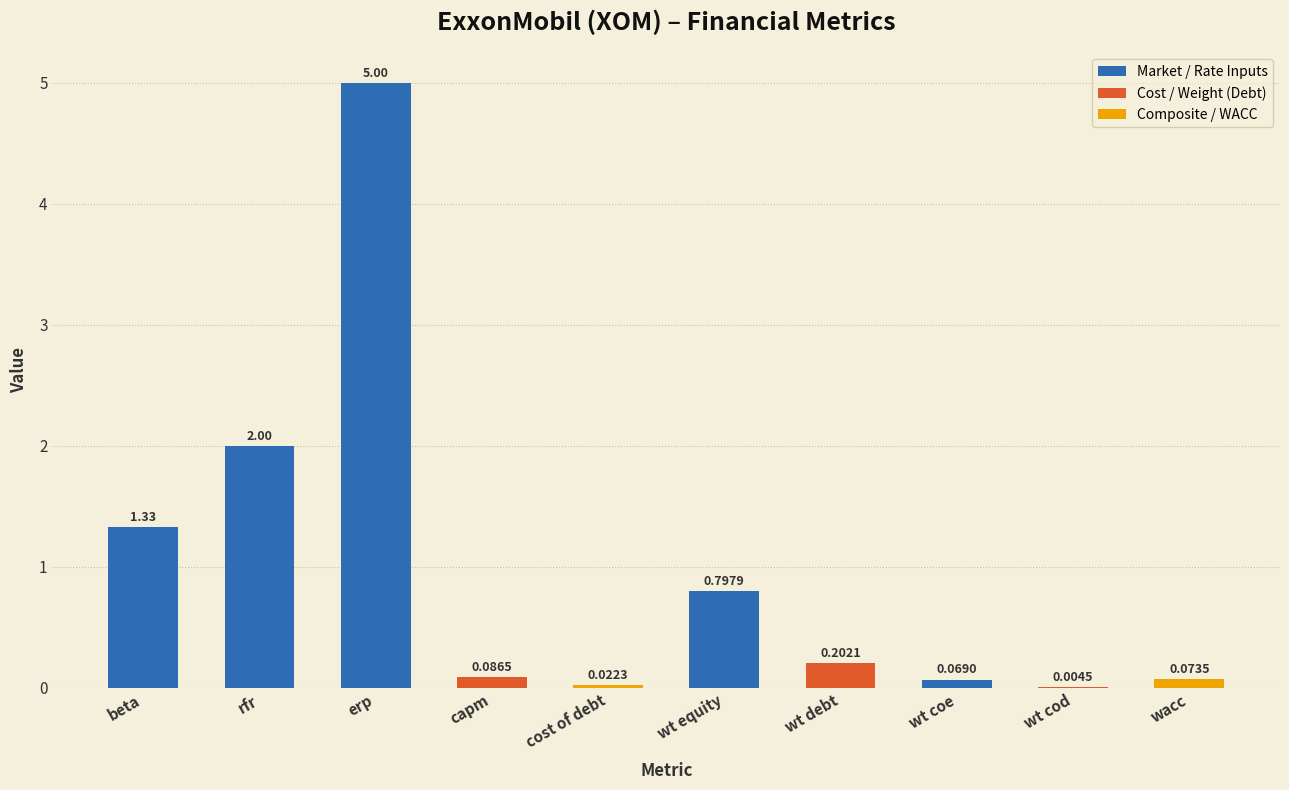

What is the change in value from cost of debt to wacc?

+0.1